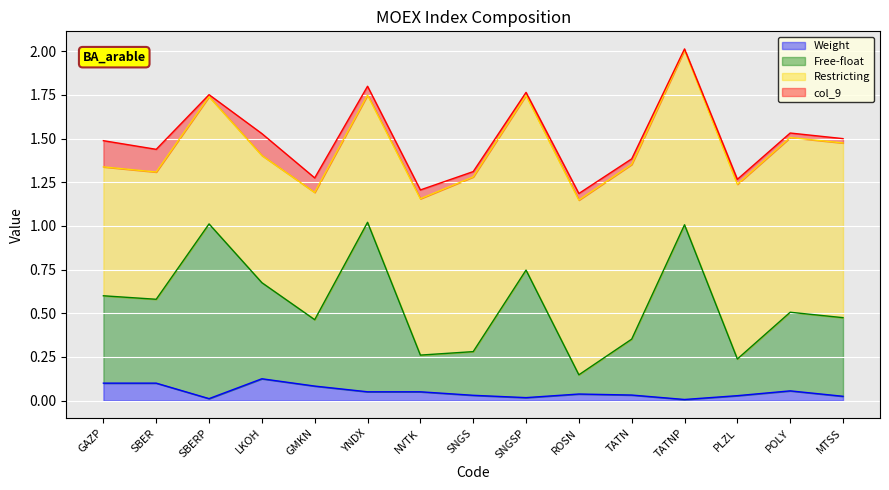

At which category is the sum across all series the highest?

TATNP